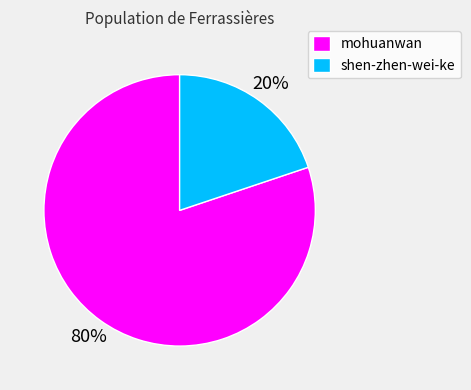

To the nearest percent, what is the difference between the largest and smallest slice percentages?

60%